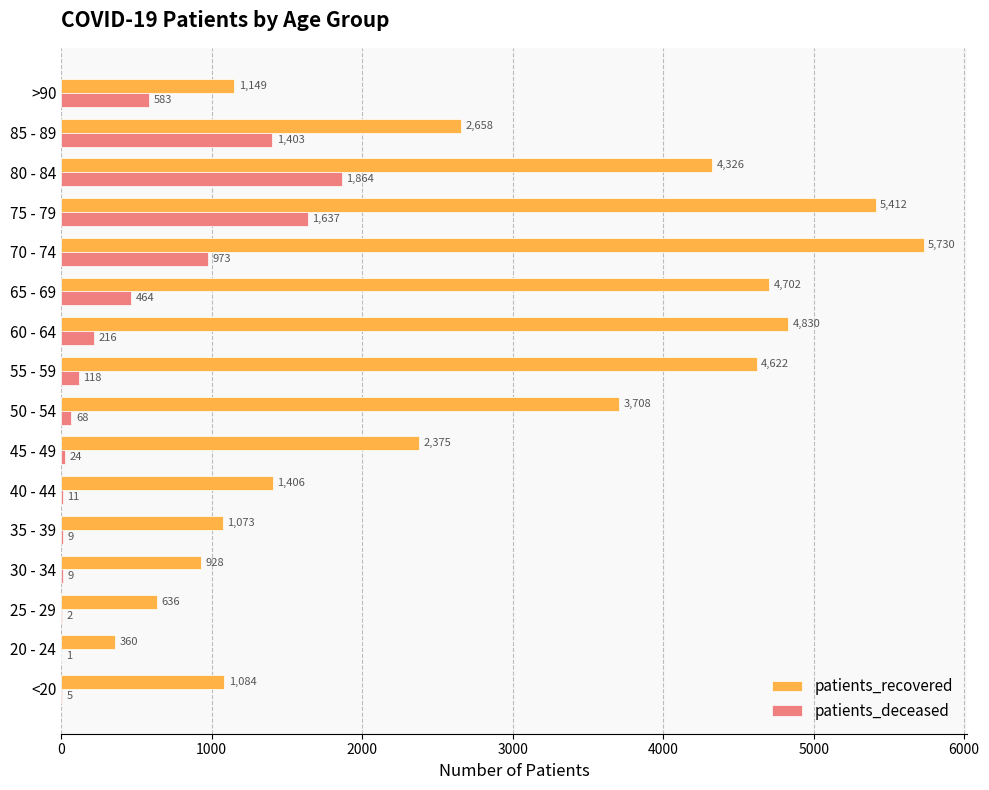

What is the sum of all patients_recovered values?

44999